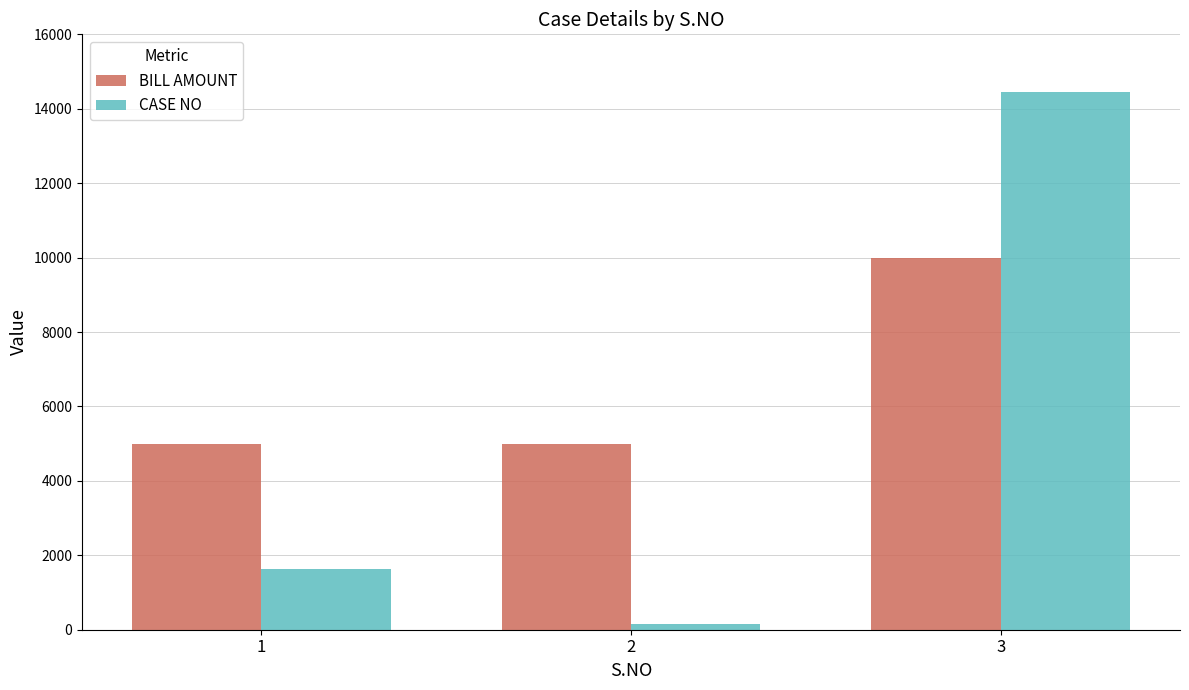

What is the value of the BILL AMOUNT bar at the 2nd from the left?

5000